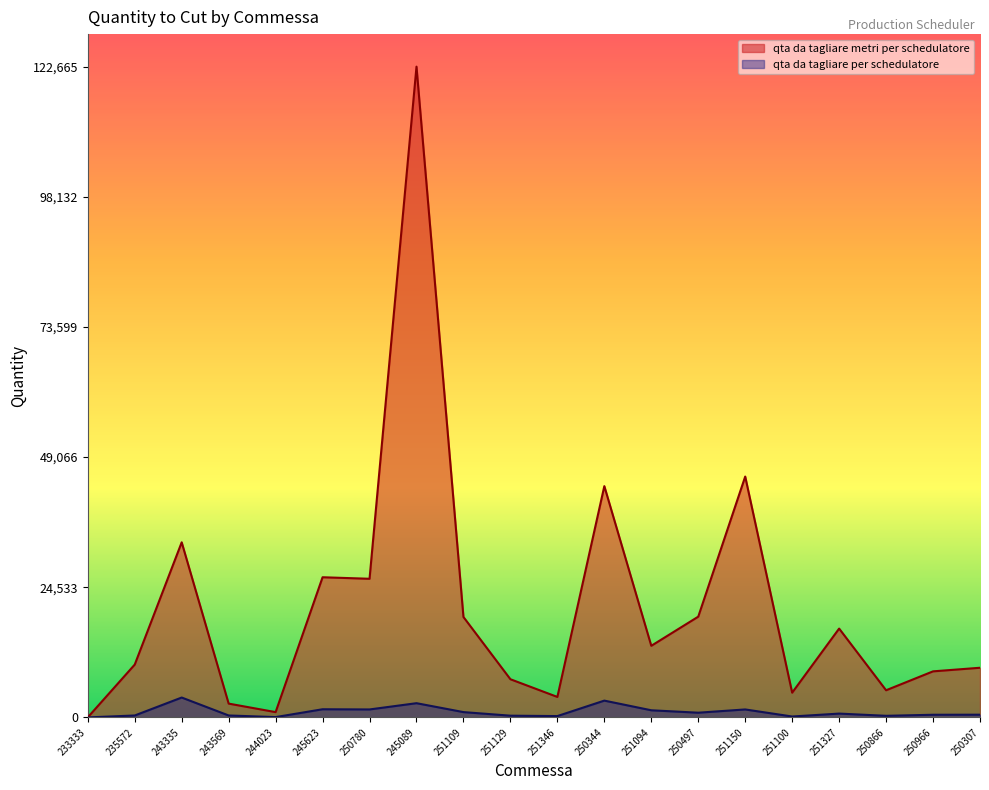

Reading left to right, transcribe all the data shown in this chart.

qta da tagliare metri per schedulatore: 12.0	9958.0	33004.0	2601.0	997.0	26419.0	26132.0	122665.0	18928.0	7193.0	3859.0	43593.0	13497.0	18990.0	45400.0	4661.0	16744.0	5116.0	8681.0	9359.0
qta da tagliare per schedulatore: 1.0	362.0	3746.0	364.0	59.0	1536.0	1500.0	2679.0	1000.0	325.0	250.0	3165.3	1343.0	886.0	1500.0	170.0	720.0	300.0	500.0	511.0